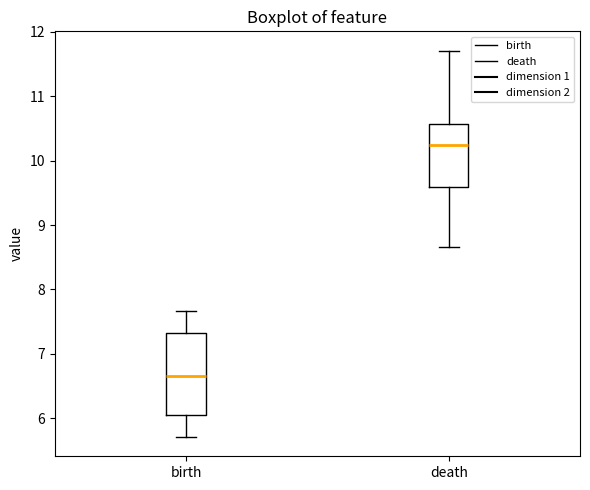

Reading left to right, read every box against the y-axis: the position of its median line, the range the box covers, and the ends of its whiskers. The values are not printed on the chart, so give them approximately, as read against the axis.

birth: median 6.6, box 6.1 to 7.3, whiskers 5.7 to 7.7
death: median 10.2, box 9.6 to 10.6, whiskers 8.7 to 11.7